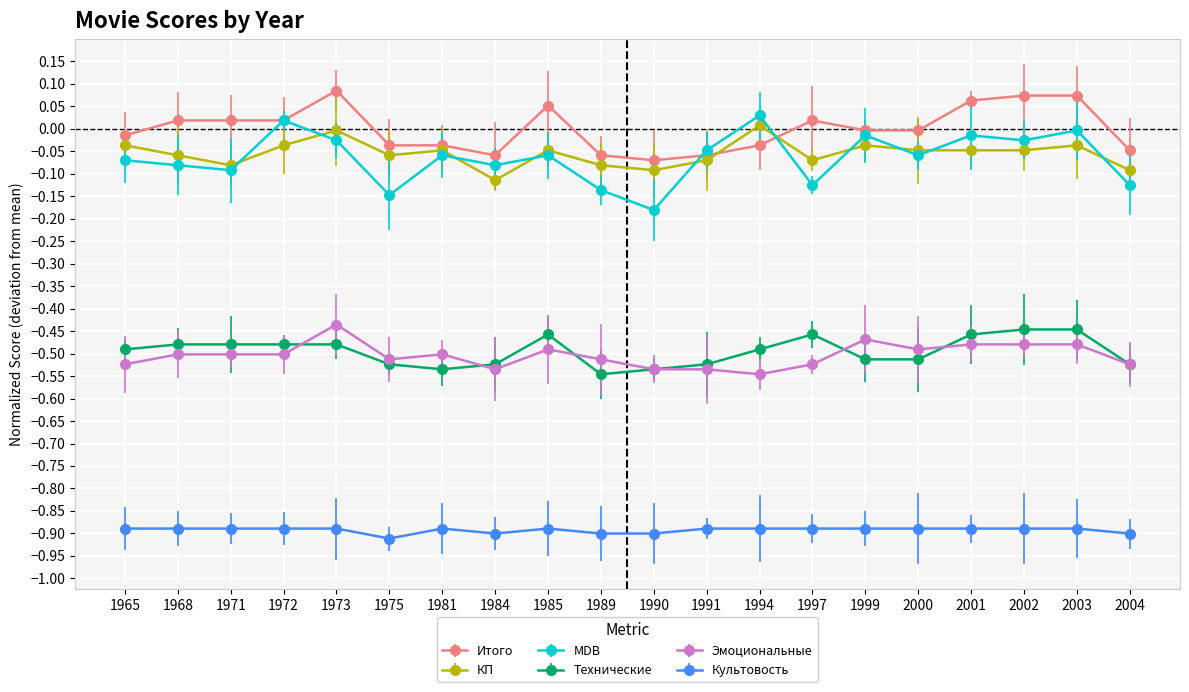

Where is Культовость nearest to the value 0?

1965